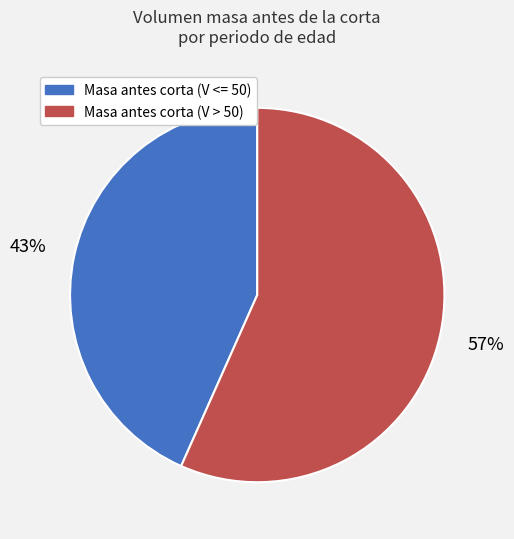

To the nearest percent, what is the average slice percentage?

50%